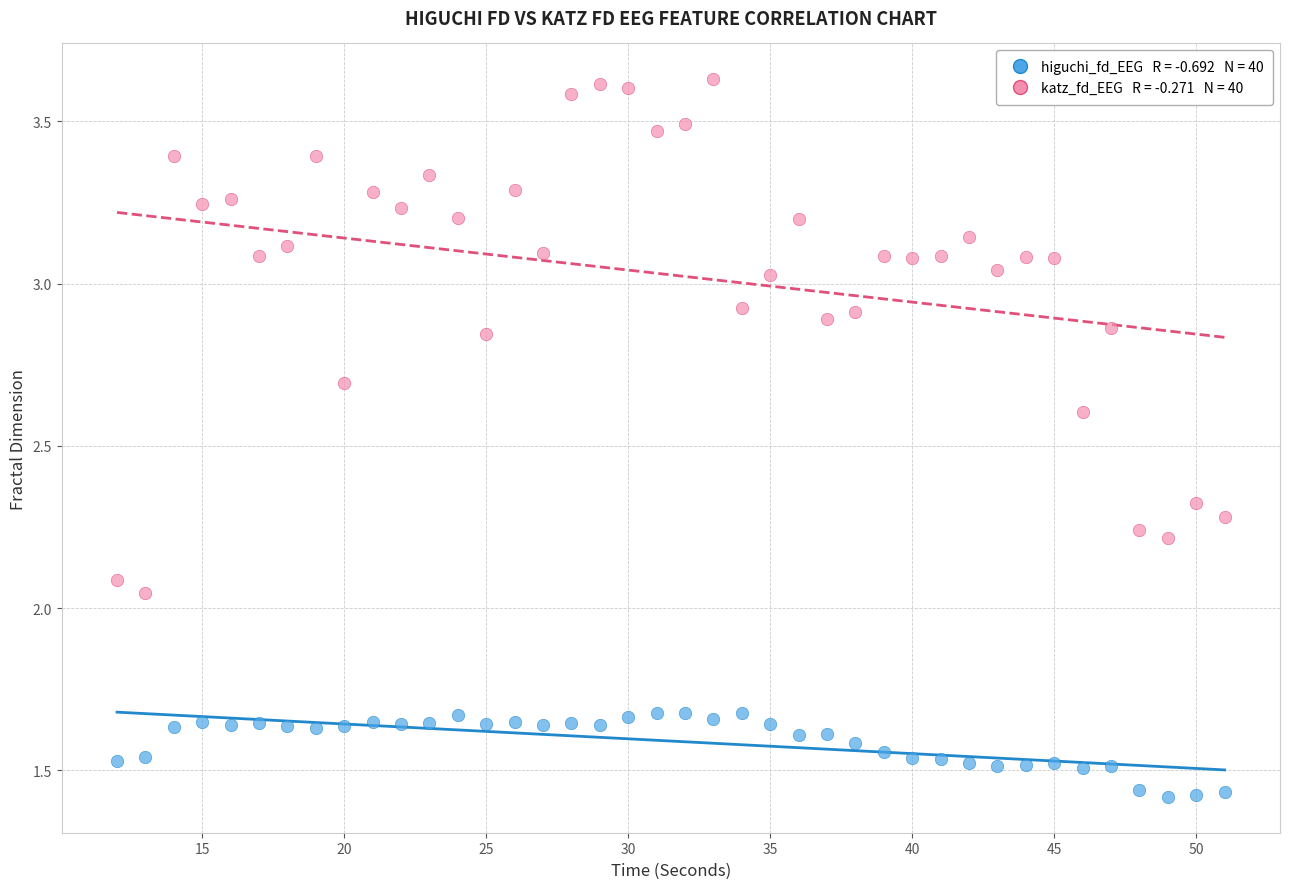

Across all data points, what is the range of X values (max minus min)?

39.0